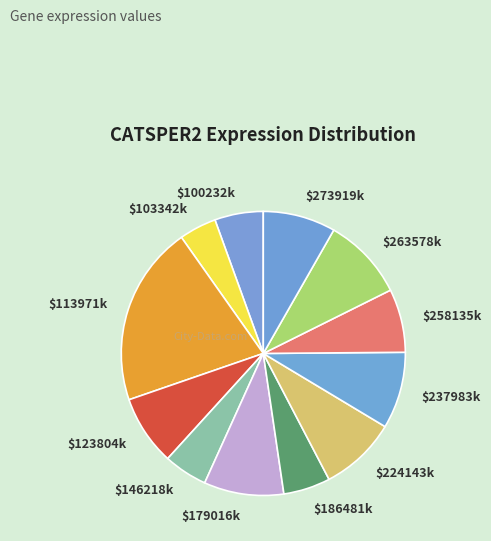

Which category has the smallest portion of the pie?

$103342k